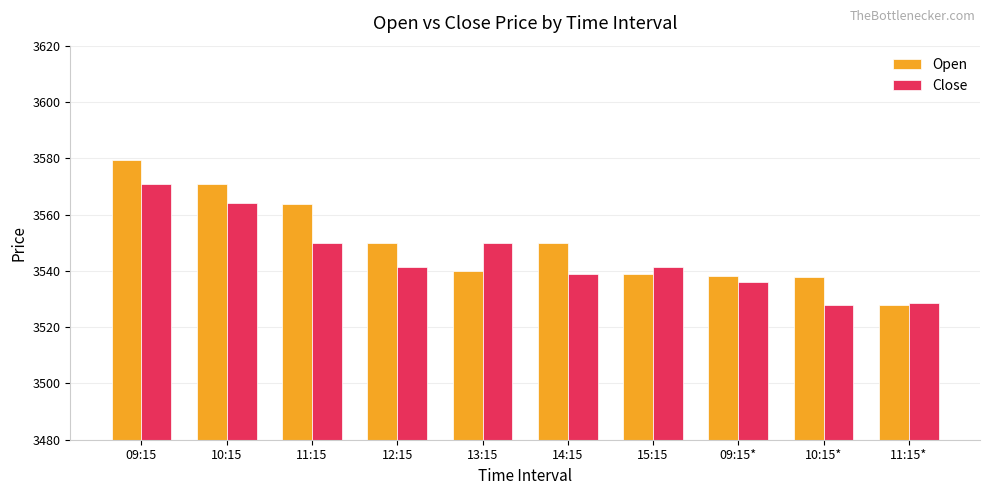

What is the minimum value shown in the chart?

3527.8